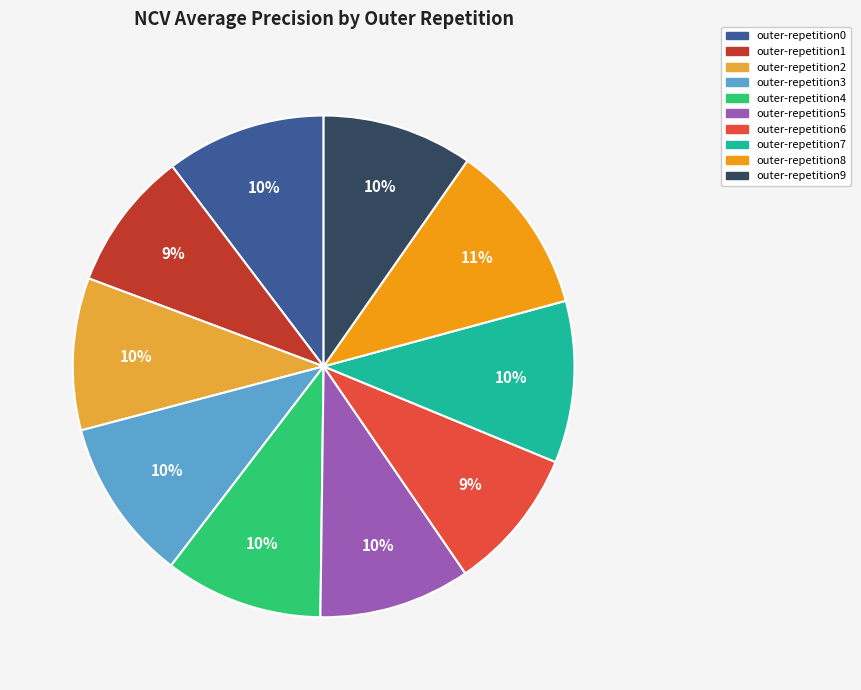

To the nearest percent, what percentage of the pie is outer-repetition6?

9%